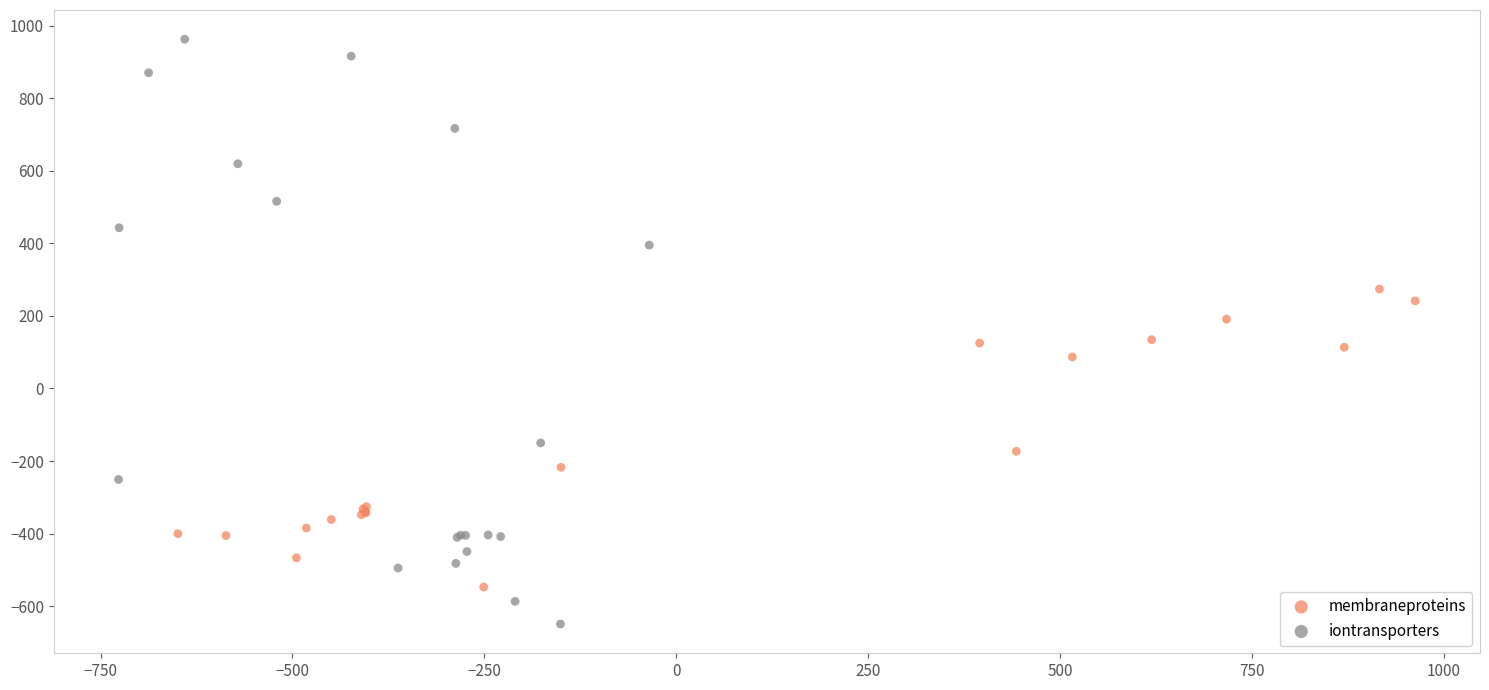

Which series reaches the minimum Y coordinate?

iontransporters